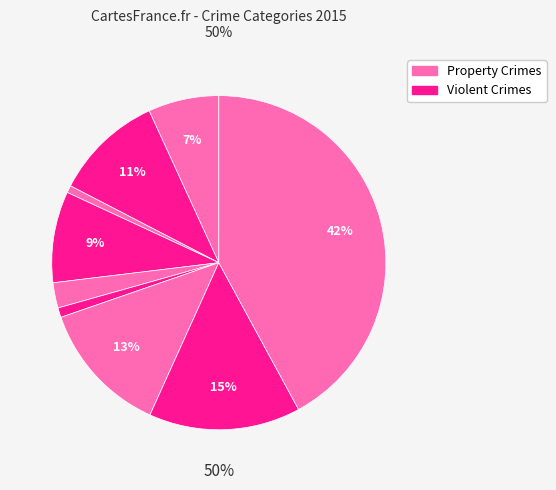

True or false: Burglary accounts for 9% of the total.

True